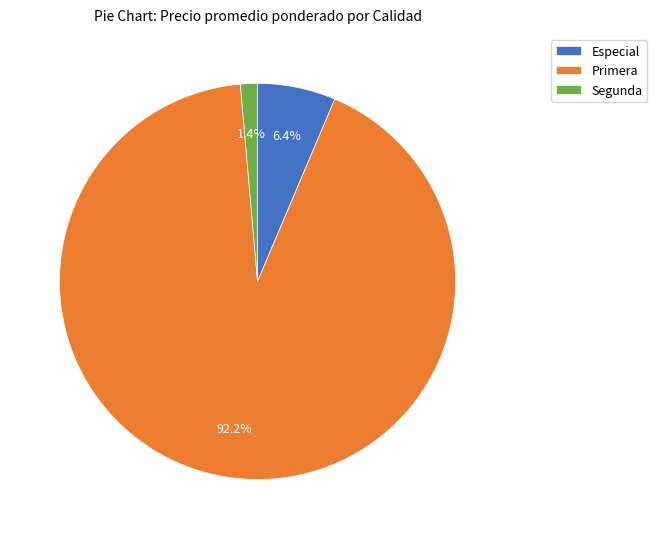

Which category has the smallest portion of the pie?

Segunda